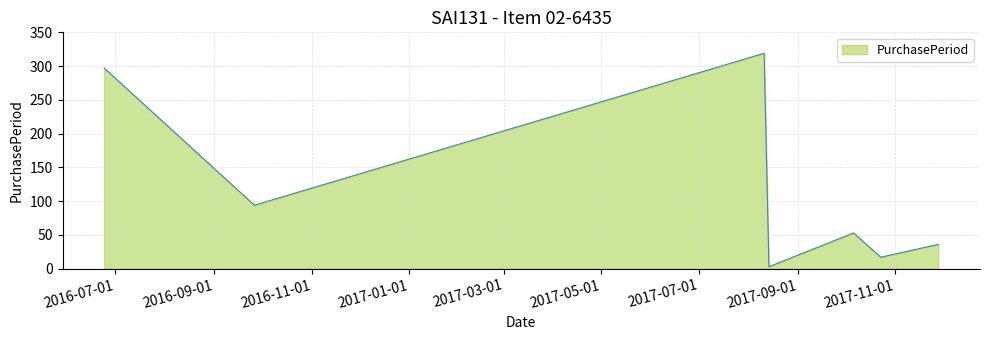

Reading right to left, what are all the values shown in this chart?

36	17	53	3	319	94	297